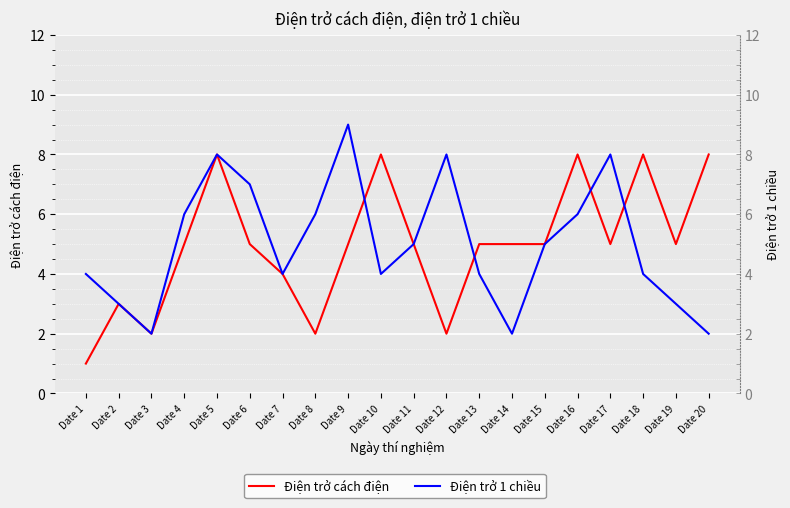

What is the value of the Điện trở cách điện point at the 9th from the left?

5